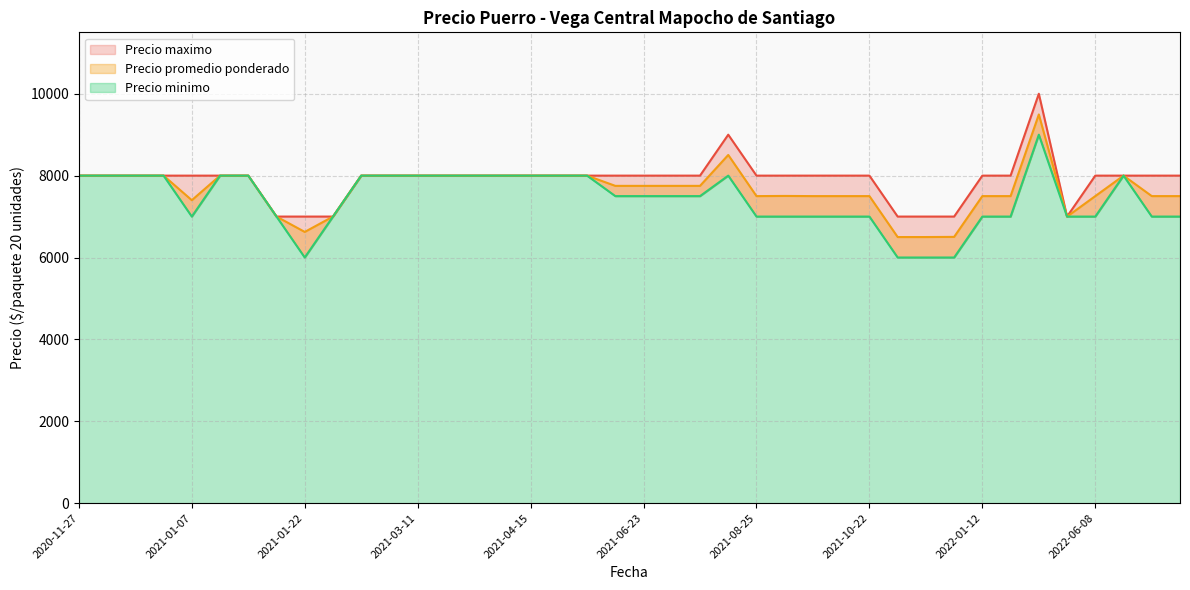

Read the Precio minimo value at 2021-07-21, to the nearest 10.

7500